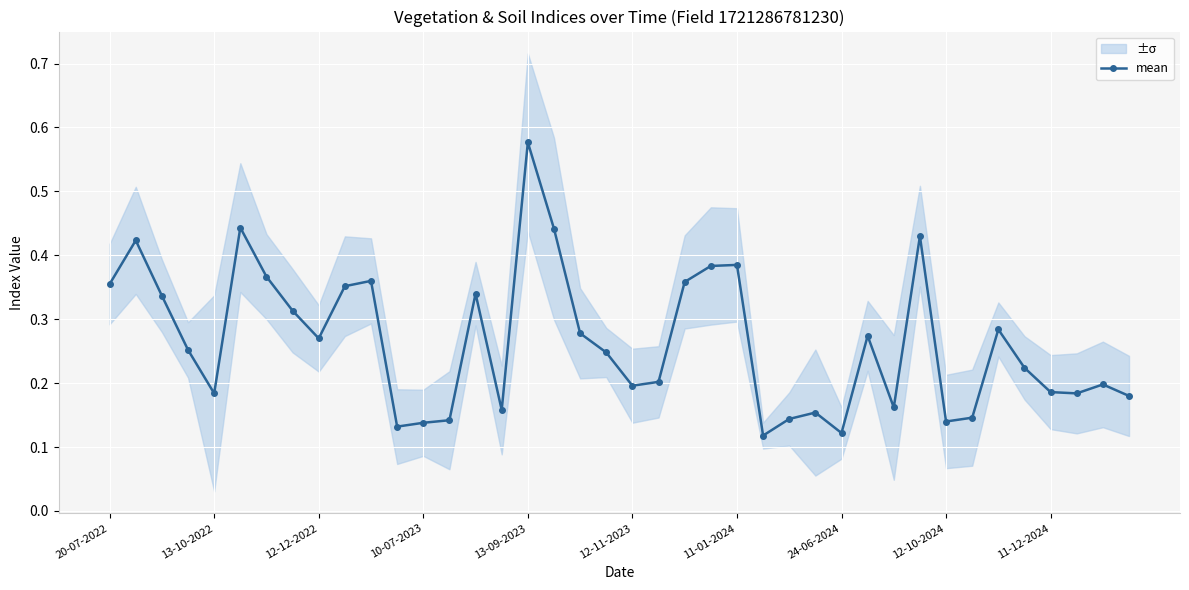

The value of mean at 12-11-2023 is 0.3. True or false?

False